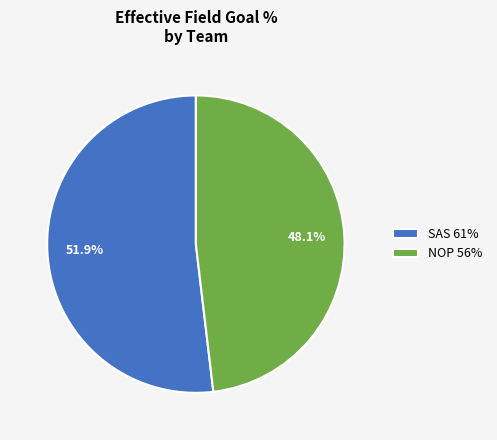

How many slices are in this pie chart?

2